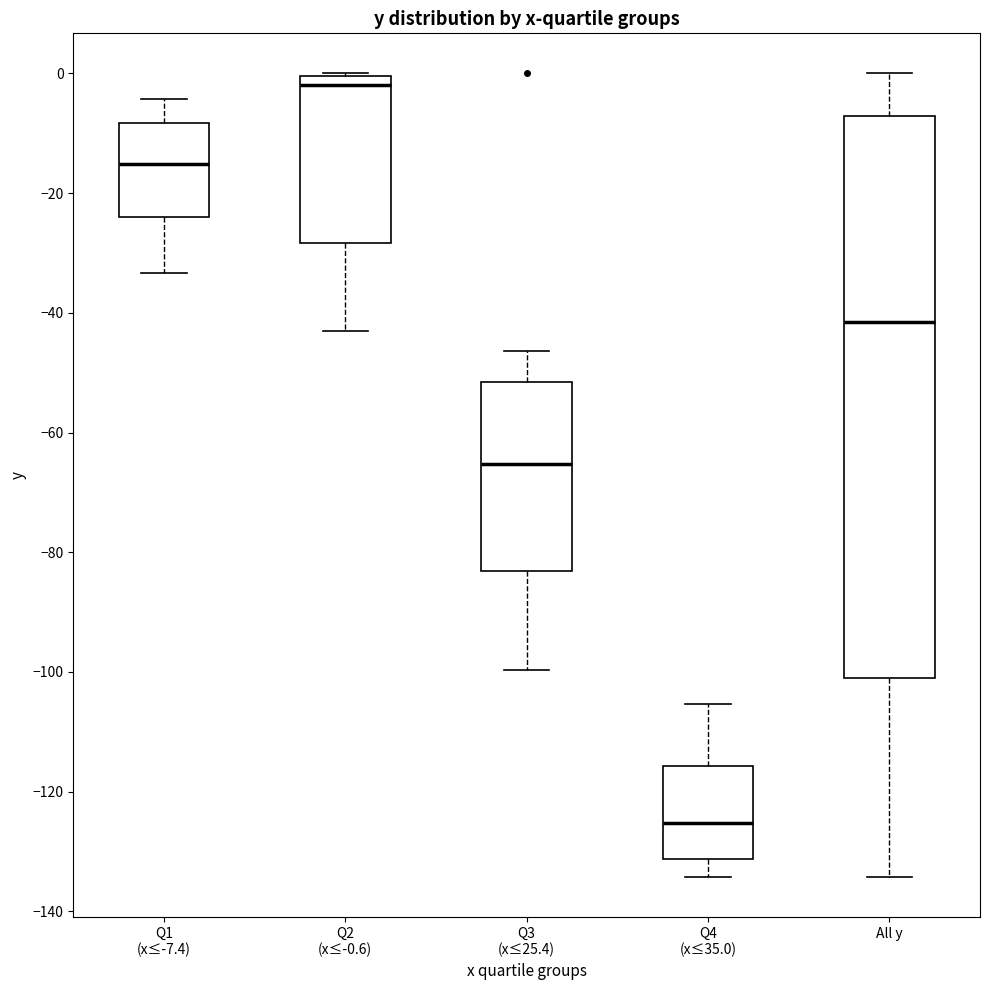

Where does the median line of the box for Q3 (x≤25.4) sit on the y-axis? The values are not printed on the chart, so give them approximately, as read against the axis.

-66